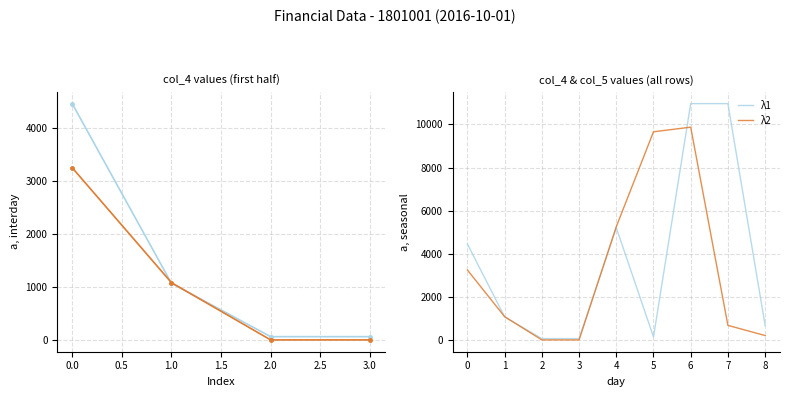

Count the number of data series in this chart.

2